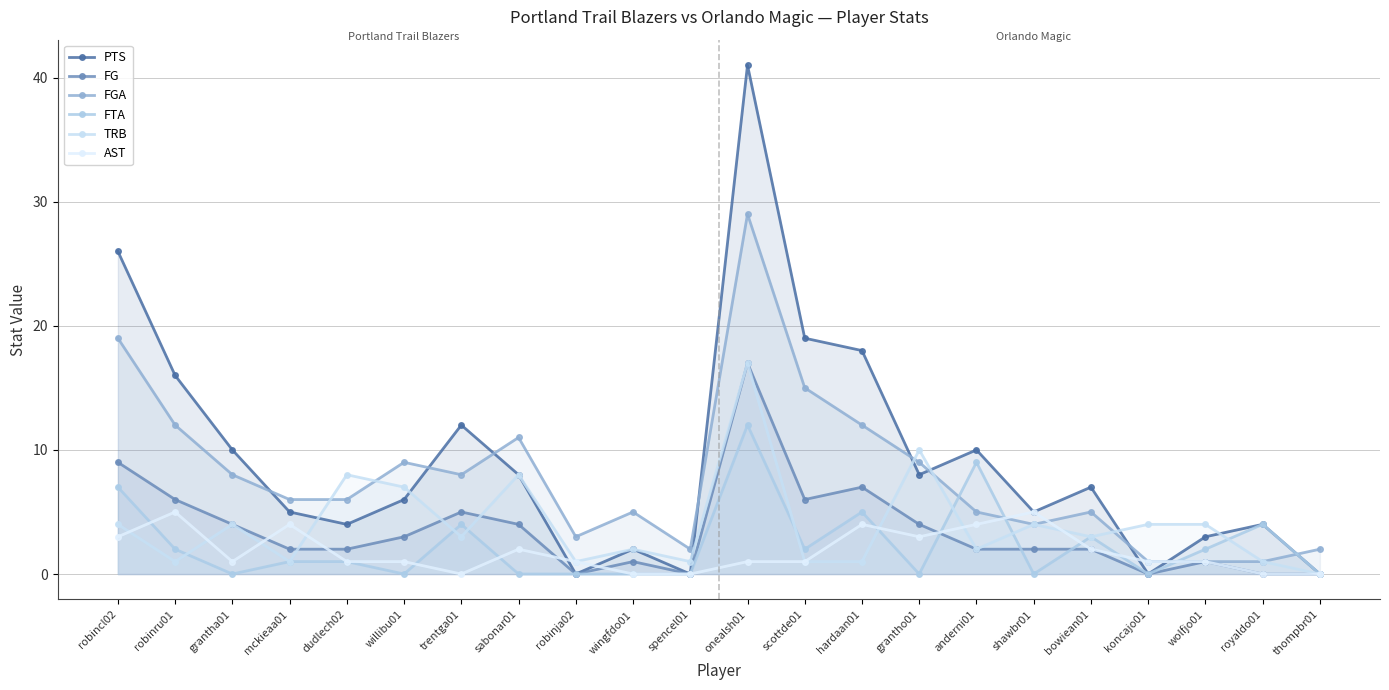

True or false: FTA and PTS intersect in this chart.

False